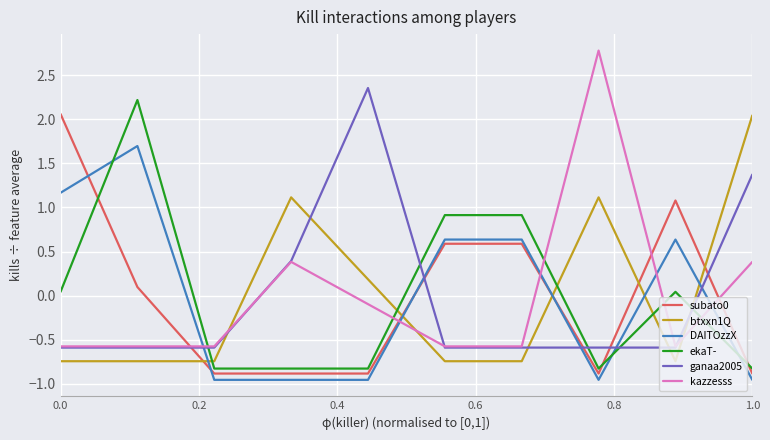

True or false: btxxn1Q and subato0 cross at least once.

True